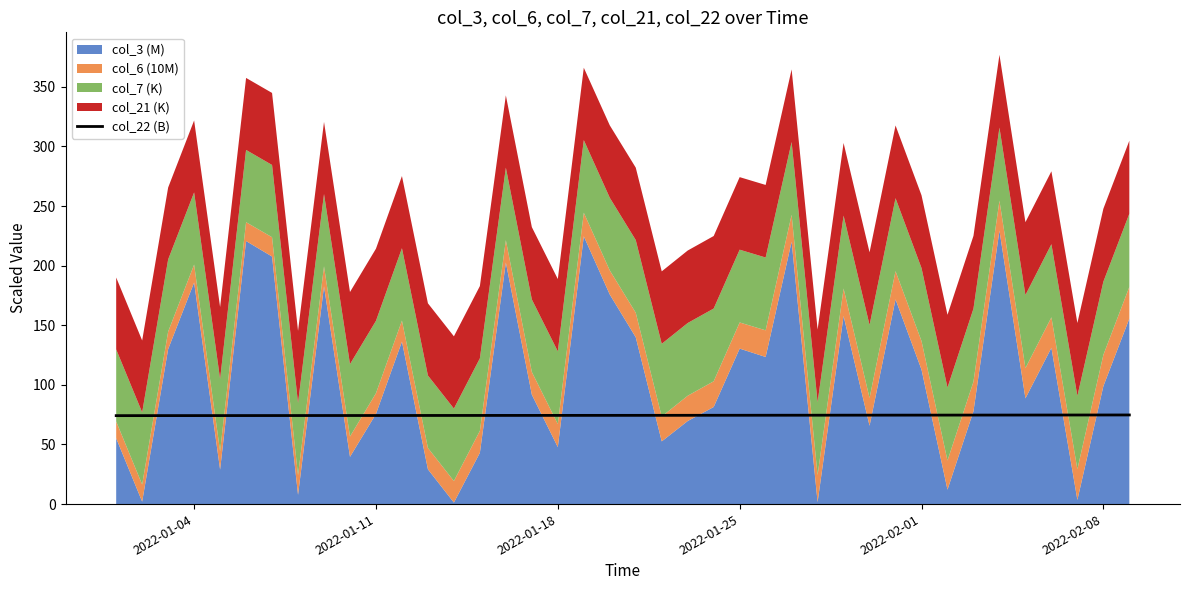

Does the chart display data point markers on the line(s)?

No